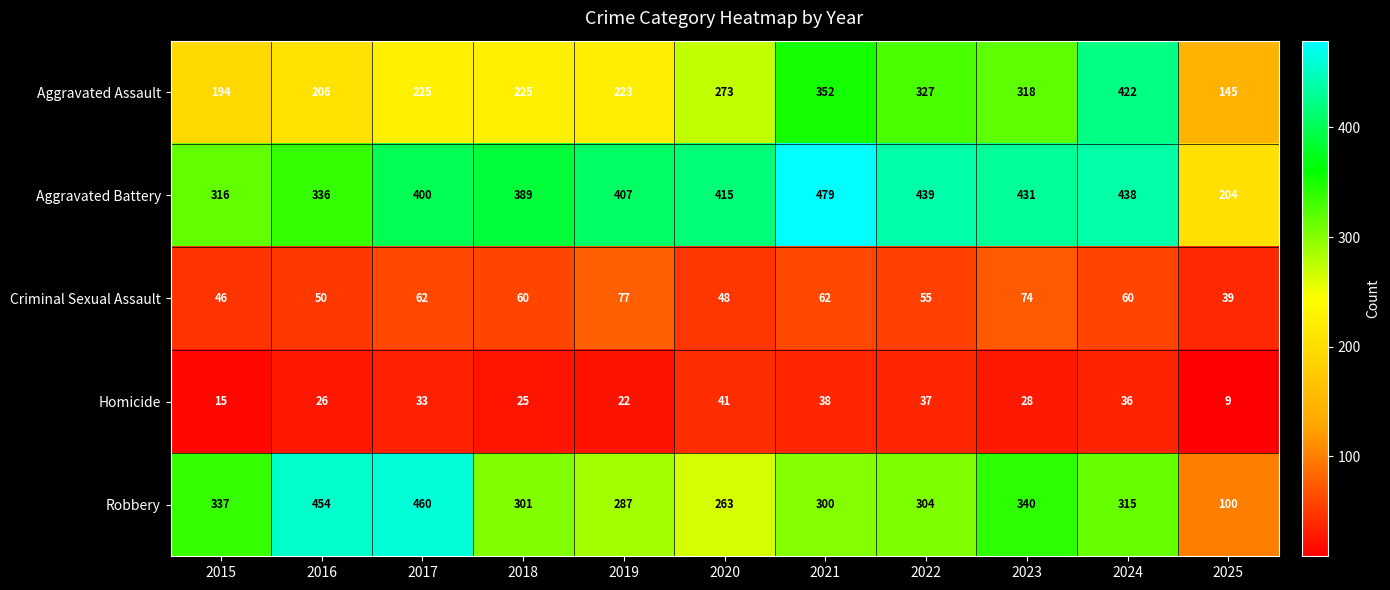

How many data points does each series have?

11